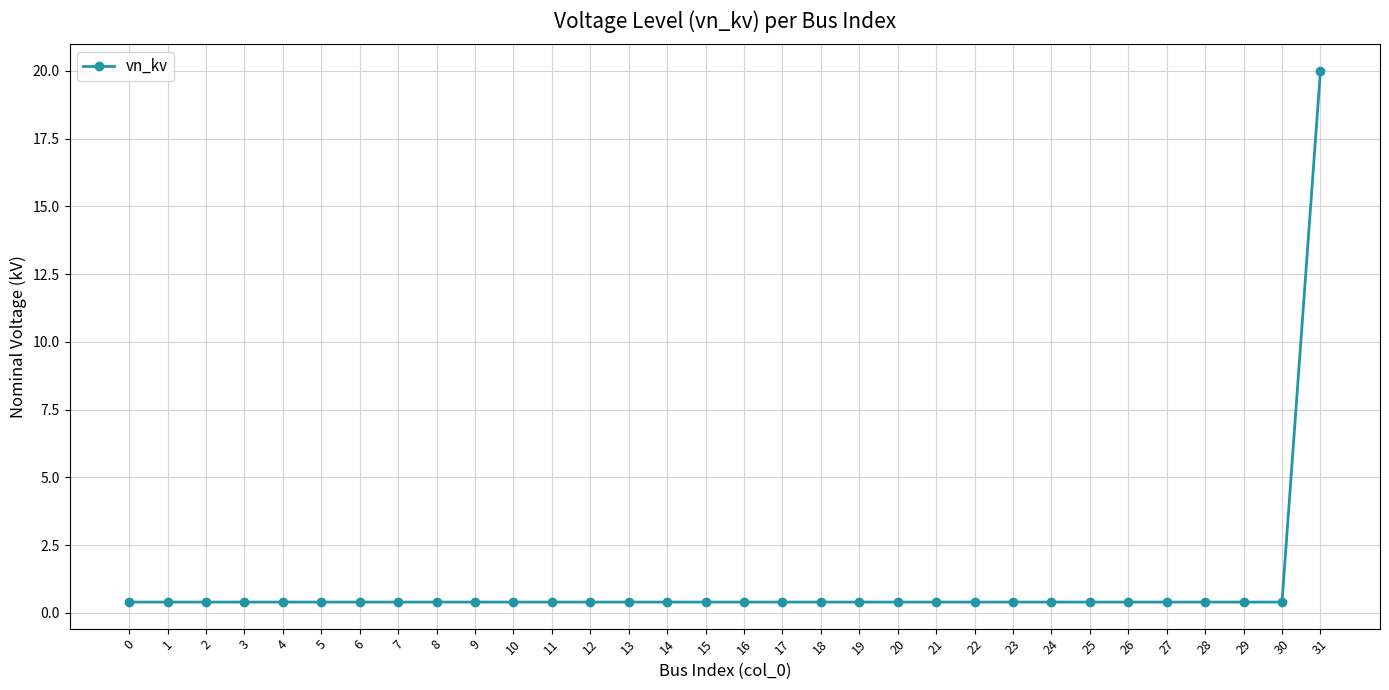

True or false: the data shows 0.4 at 13.

True